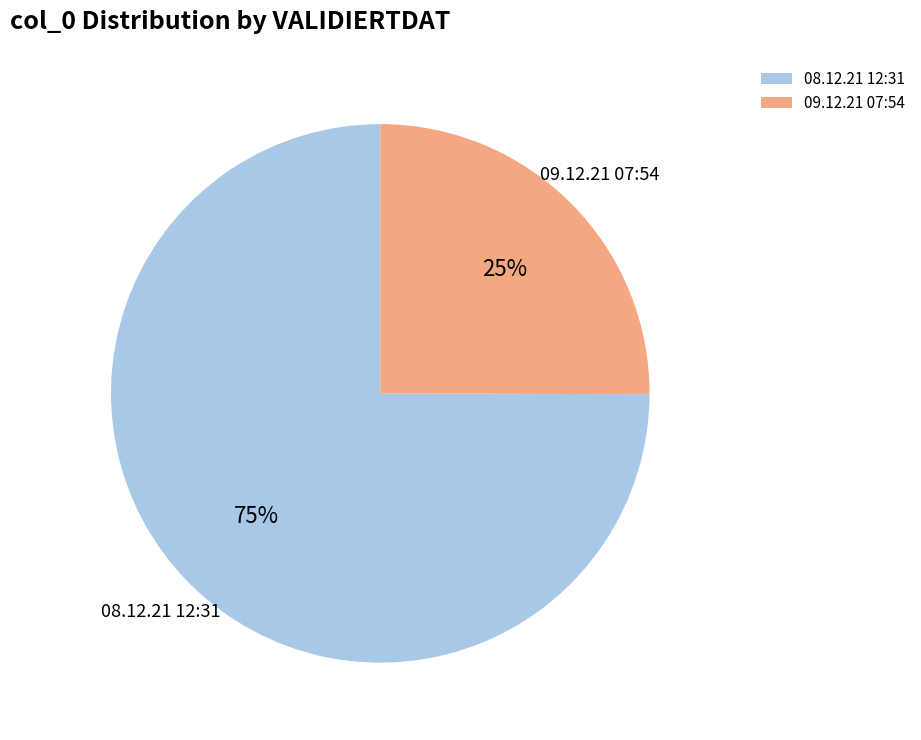

To the nearest percent, what is the average slice percentage?

50%